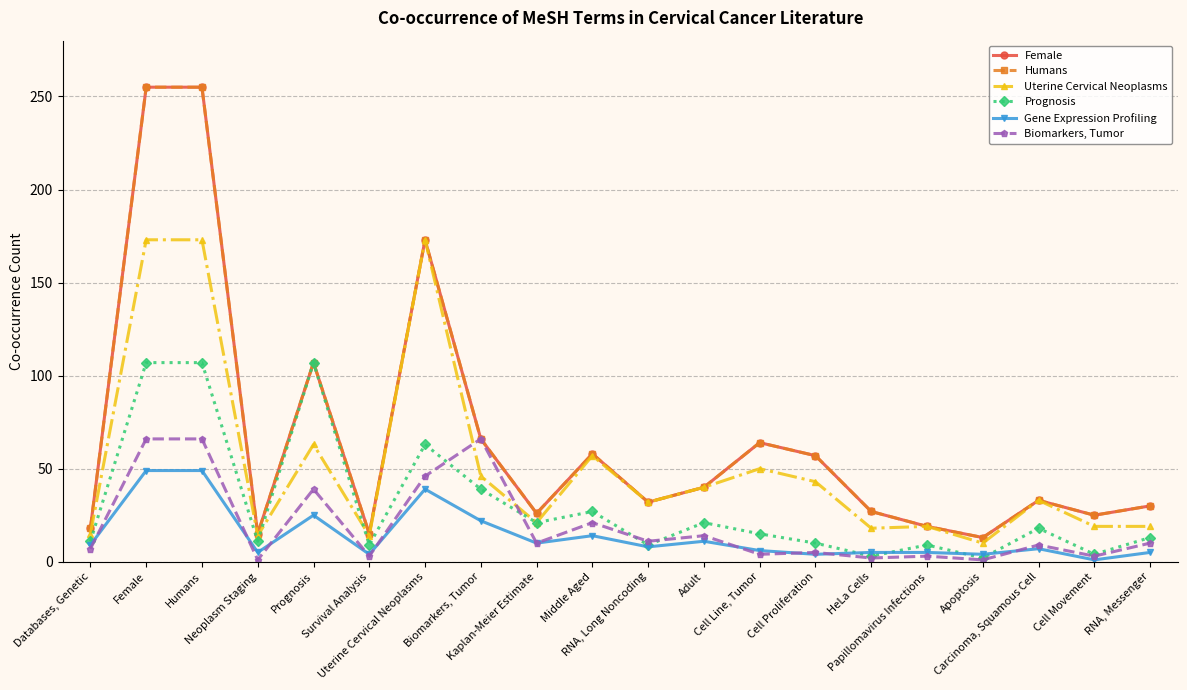

What are all the series names shown in the legend?

Female, Humans, Uterine Cervical Neoplasms, Prognosis, Gene Expression Profiling, Biomarkers, Tumor